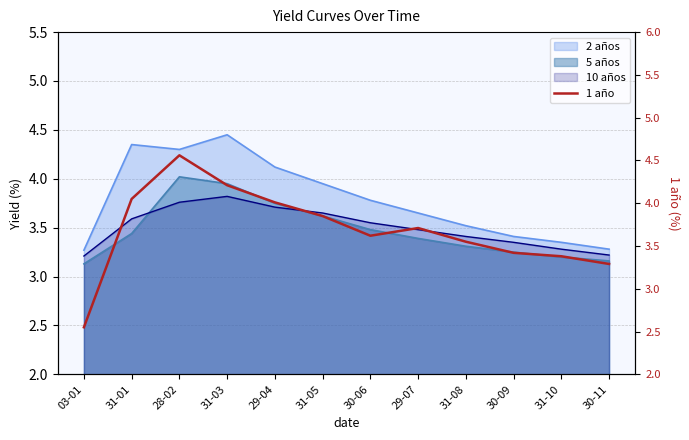

What is the difference between the maximum and minimum values?

2.0